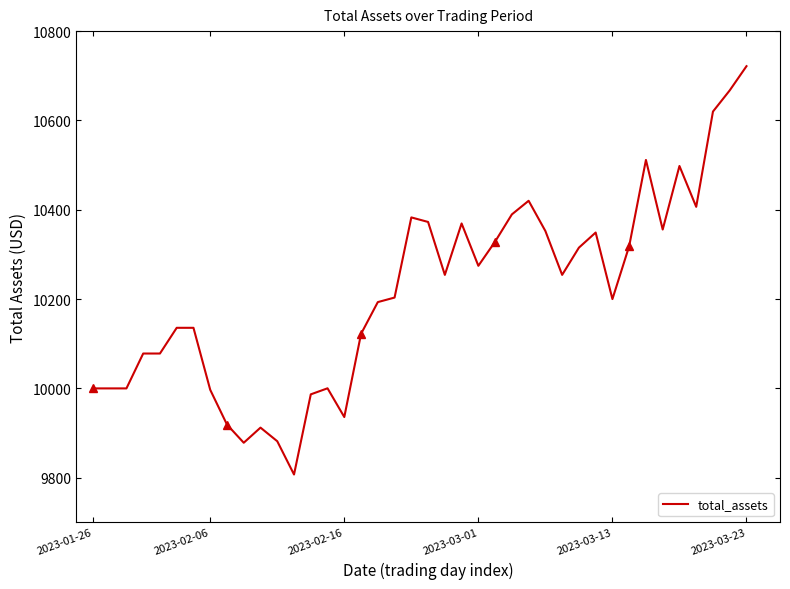

At which category does the chart reach its peak across all series?

2023-03-23